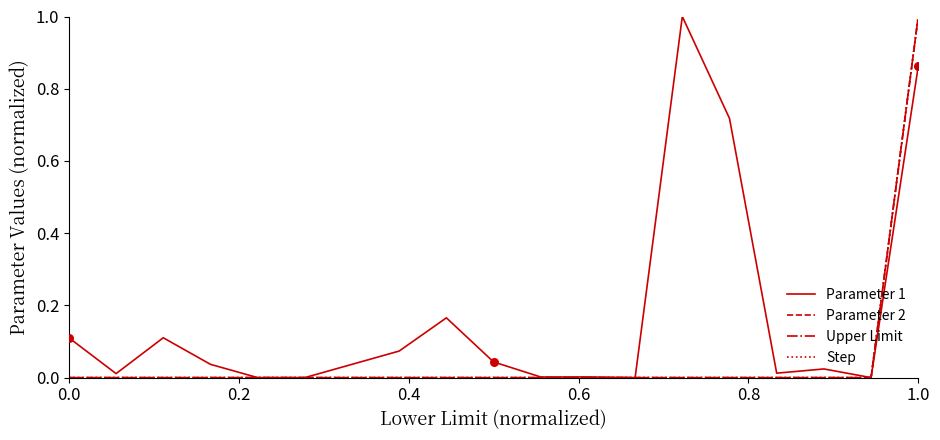

What is the highest value of the Parameter 2 series?

1.0